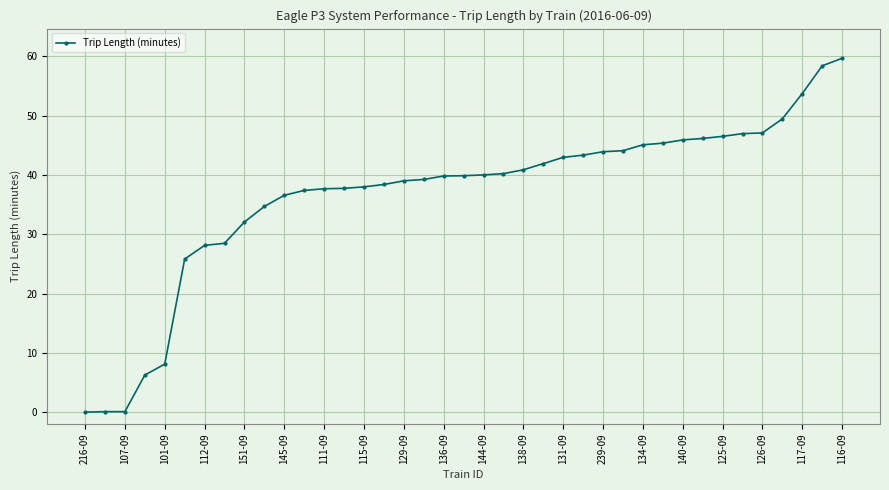

What is the maximum value shown in the chart?

59.7